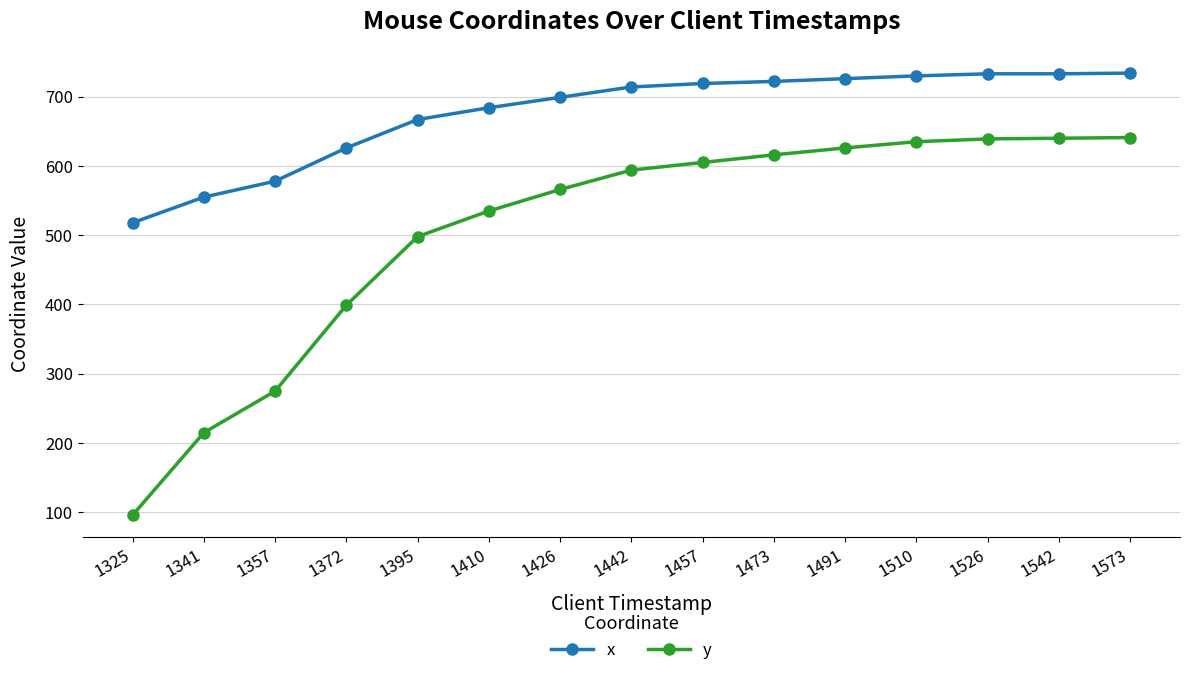

What is the difference between the highest and lowest values at 1395?

169